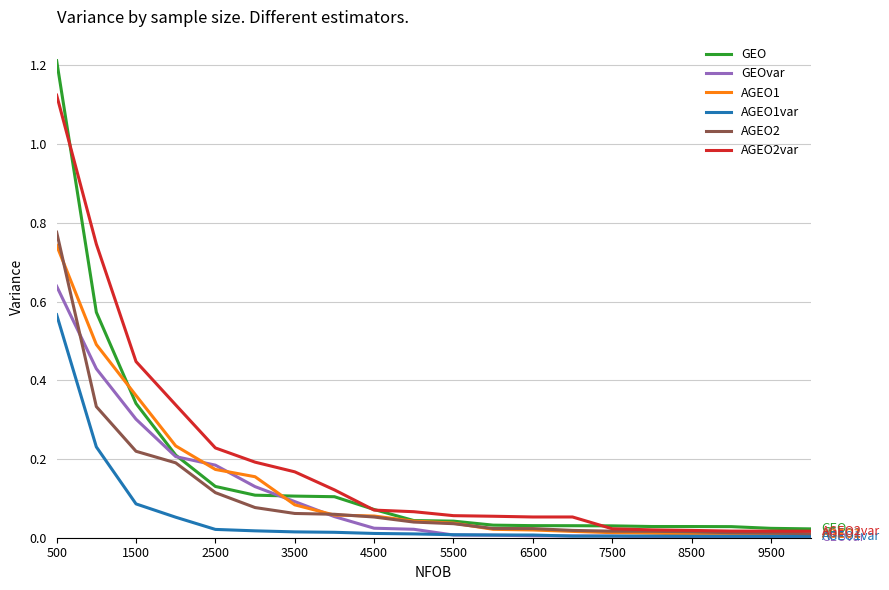

Which series has the widest spread of values?

GEO